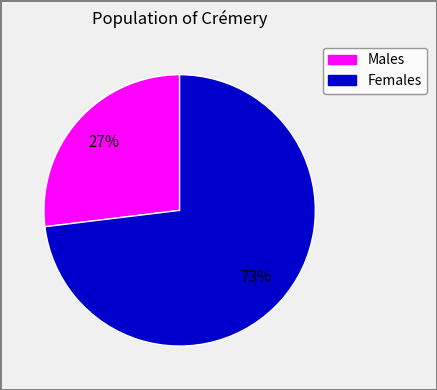

To the nearest percent, what is the difference between the largest and smallest slice percentages?

46%